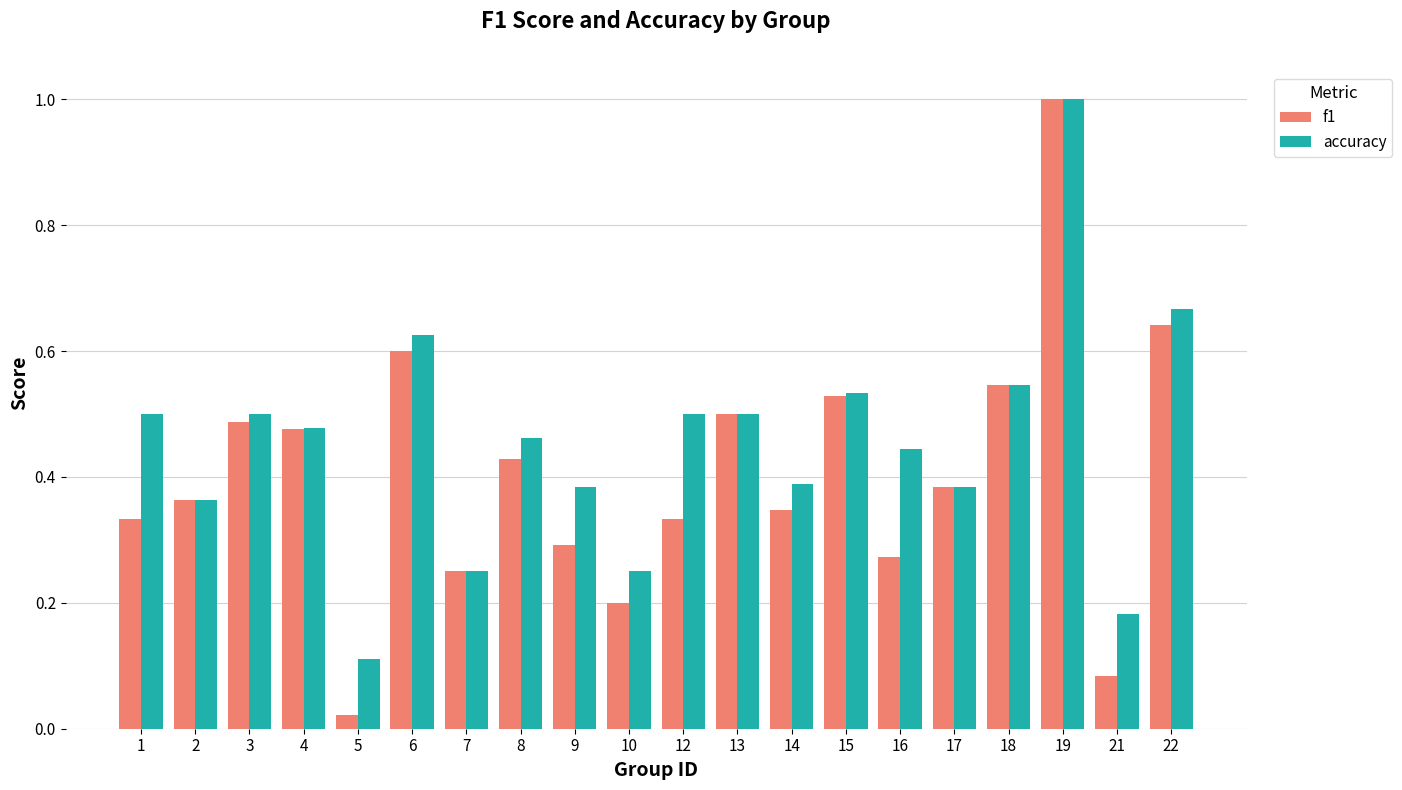

At which label does f1 reach its peak?

19